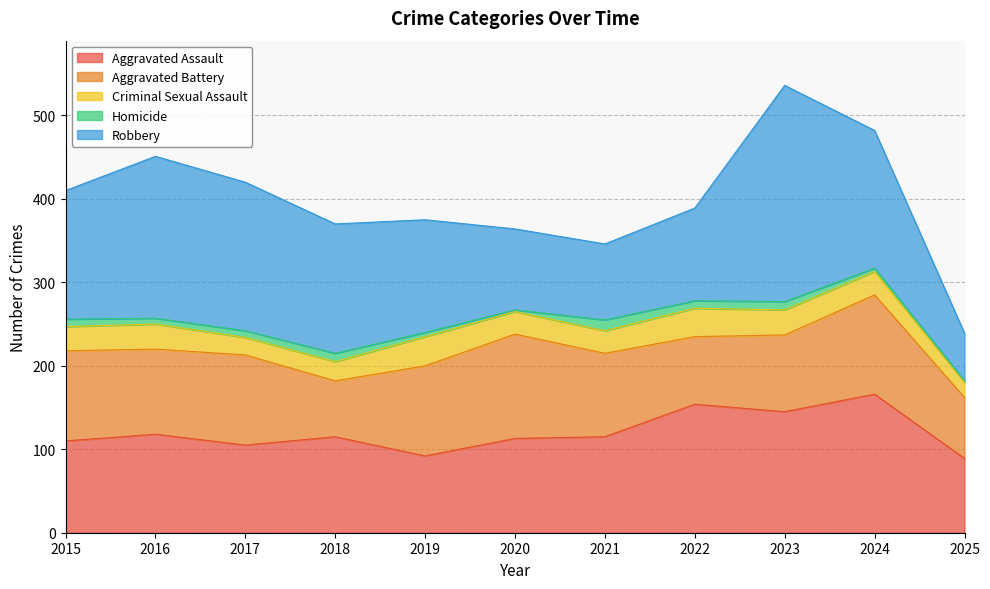

True or false: Aggravated Assault has a value of 105 at 2017.

True